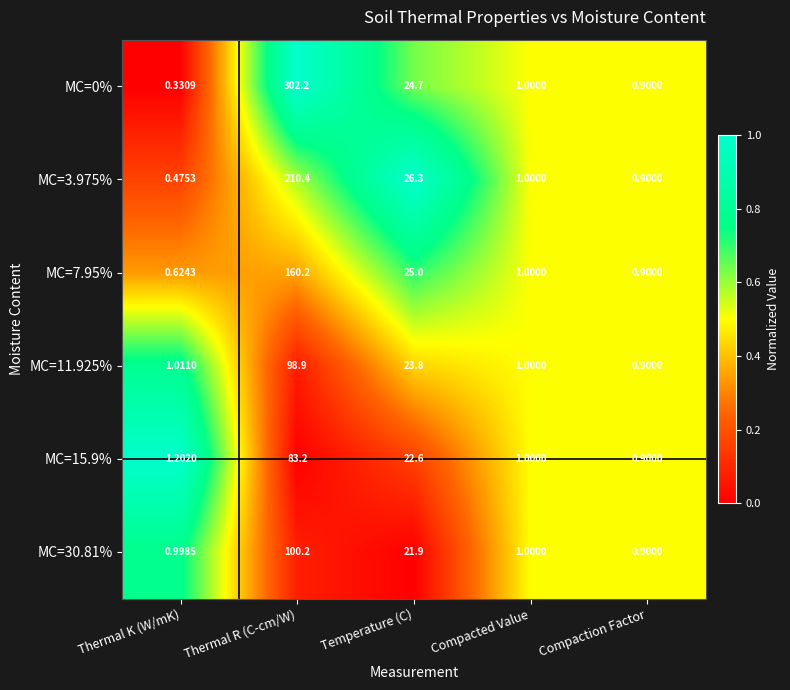

Which series has the widest spread of values?

MC=0%